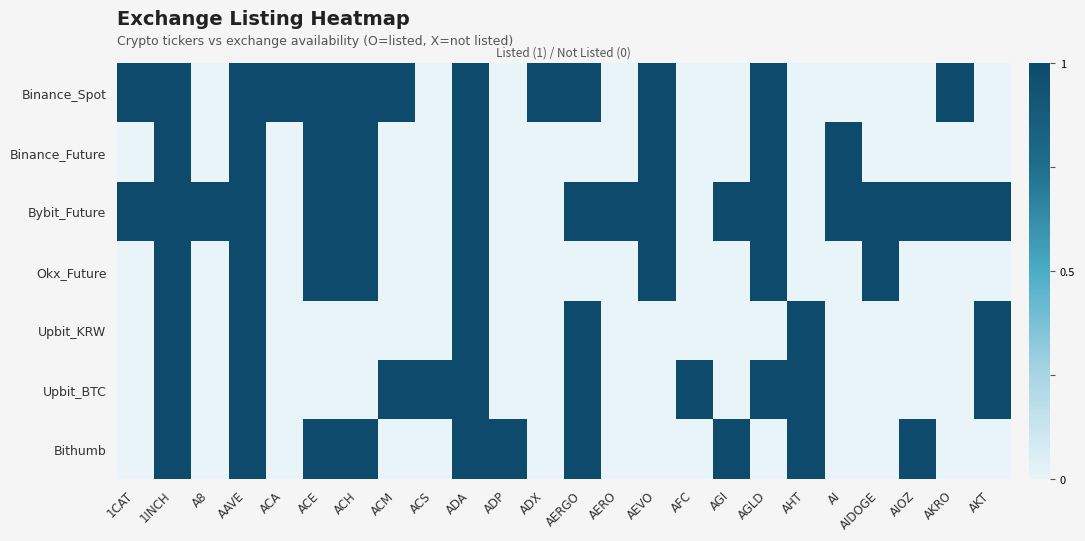

What is the maximum value shown in the chart?

1